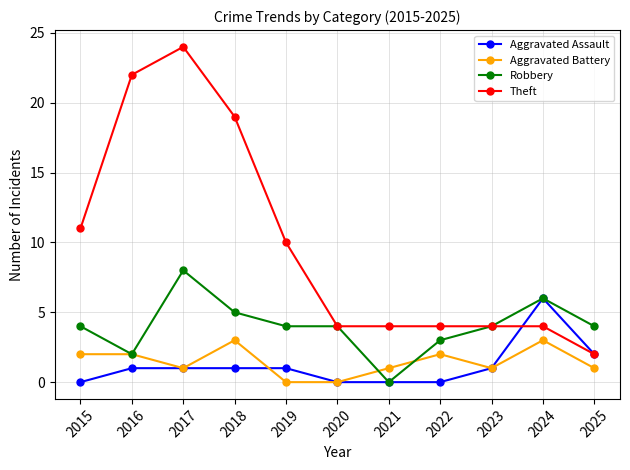

True or false: Theft and Aggravated Battery cross at least once.

False